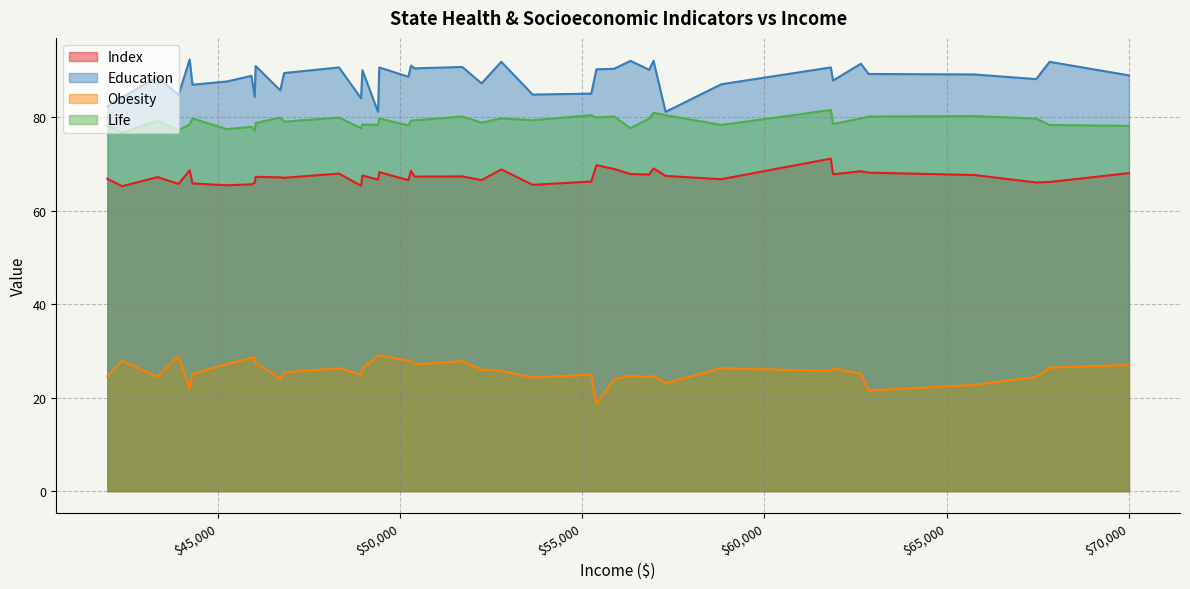

At which category does obesity reach its first local valley?

1